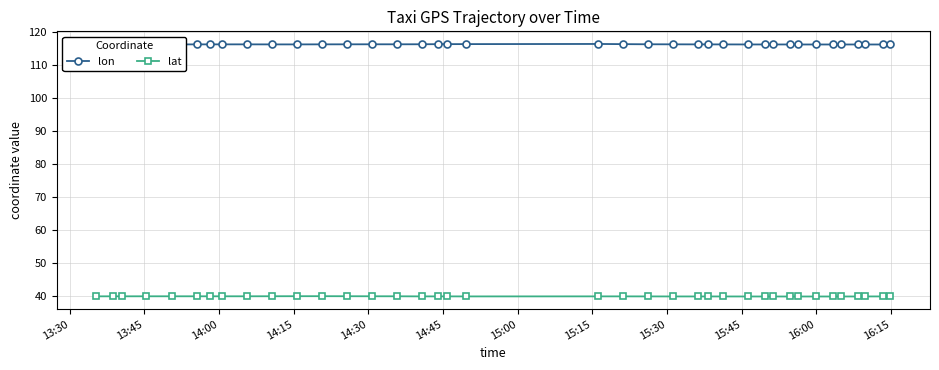

What is the highest value of the lat series?

39.9